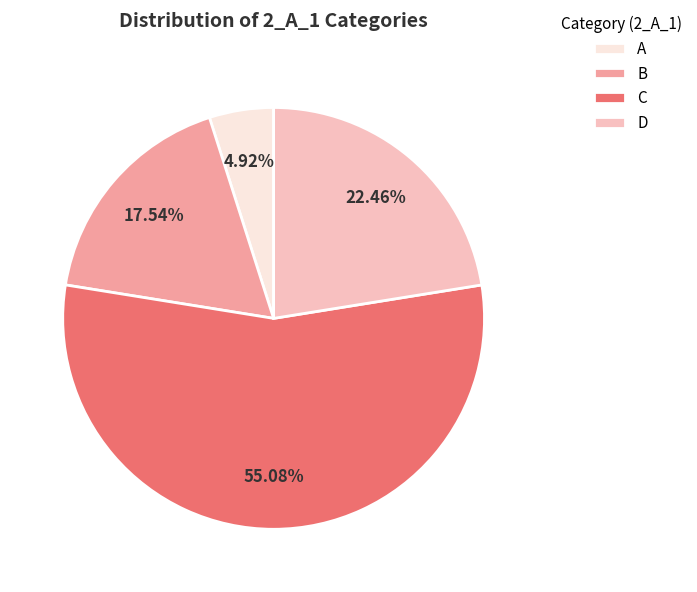

What percentage do B and D together represent?

40.0%